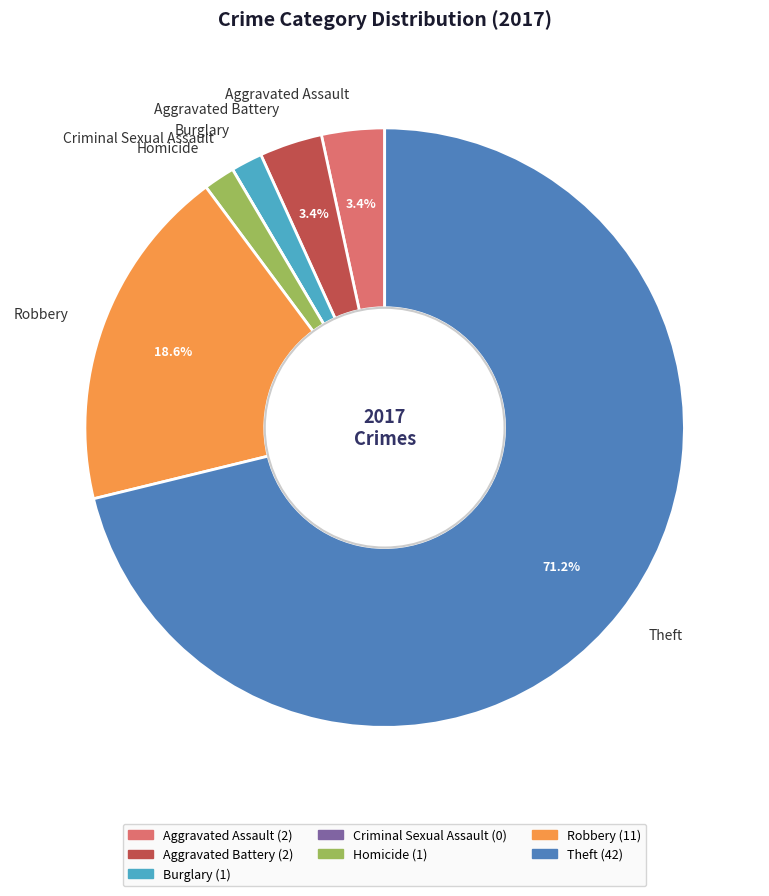

Is it true that Aggravated Assault is 3% of the pie?

True